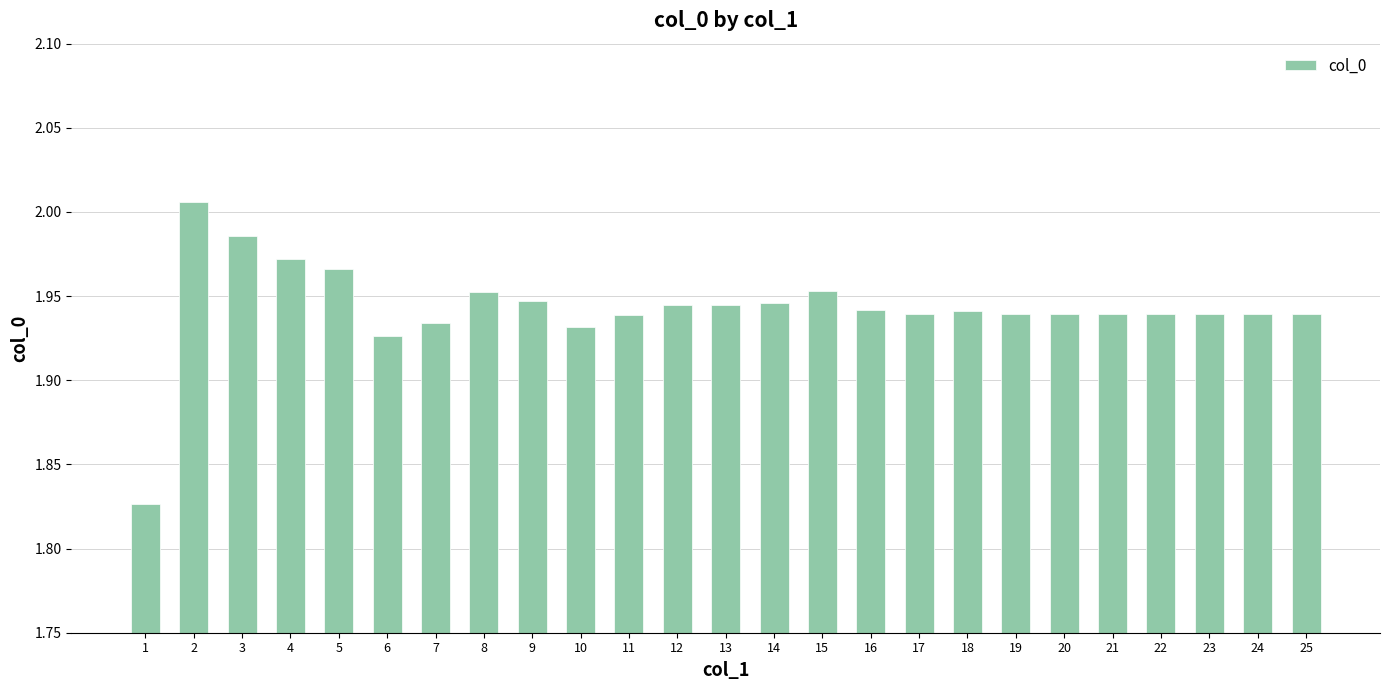

At which label is the value closest to 1?

1